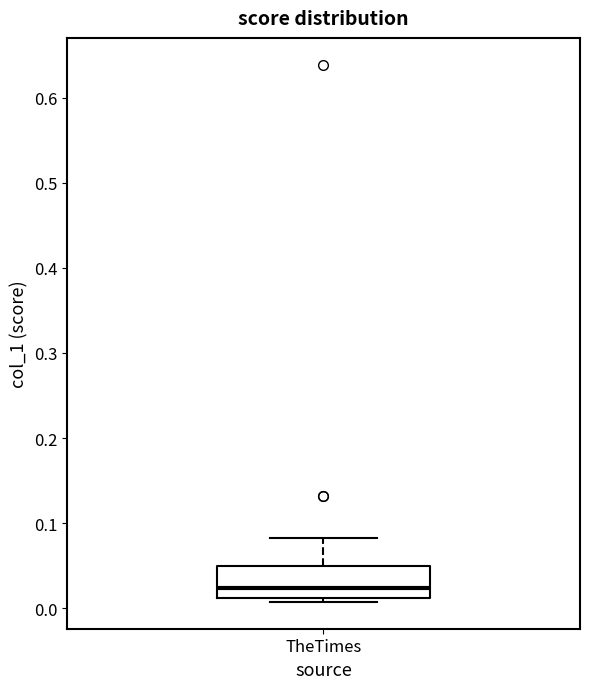

Transcribe this box plot: give where the median line is, the range the box spans, and where the two whiskers end, as read against the y-axis. The values are not printed on the chart, so give them approximately, as read against the axis.

median 0.02, box 0.01 to 0.05, whiskers 0.01 (just below the box's lower edge) to 0.08